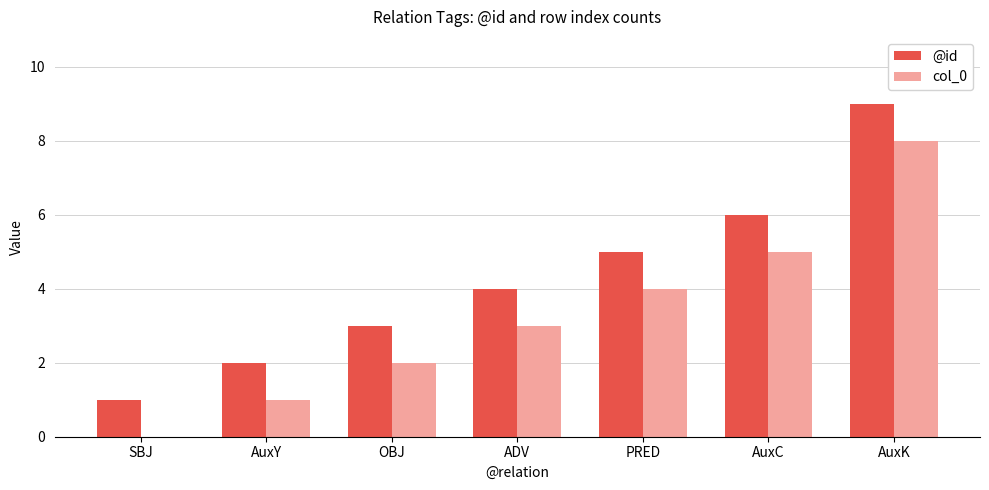

Reading left to right, what are all the values shown in this chart?

@id: 1	2	3	4	5	6	9
col_0: 0	1	2	3	4	5	8